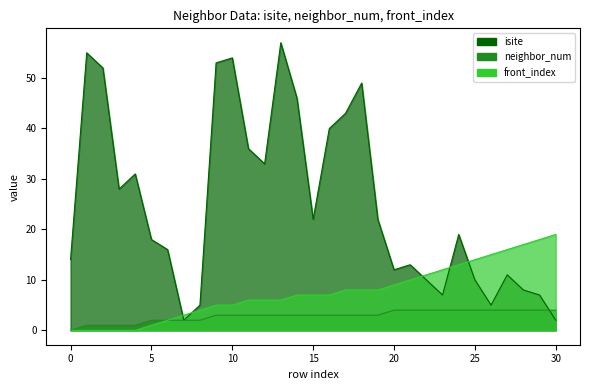

Which series changed the most between 13 and 22?

isite